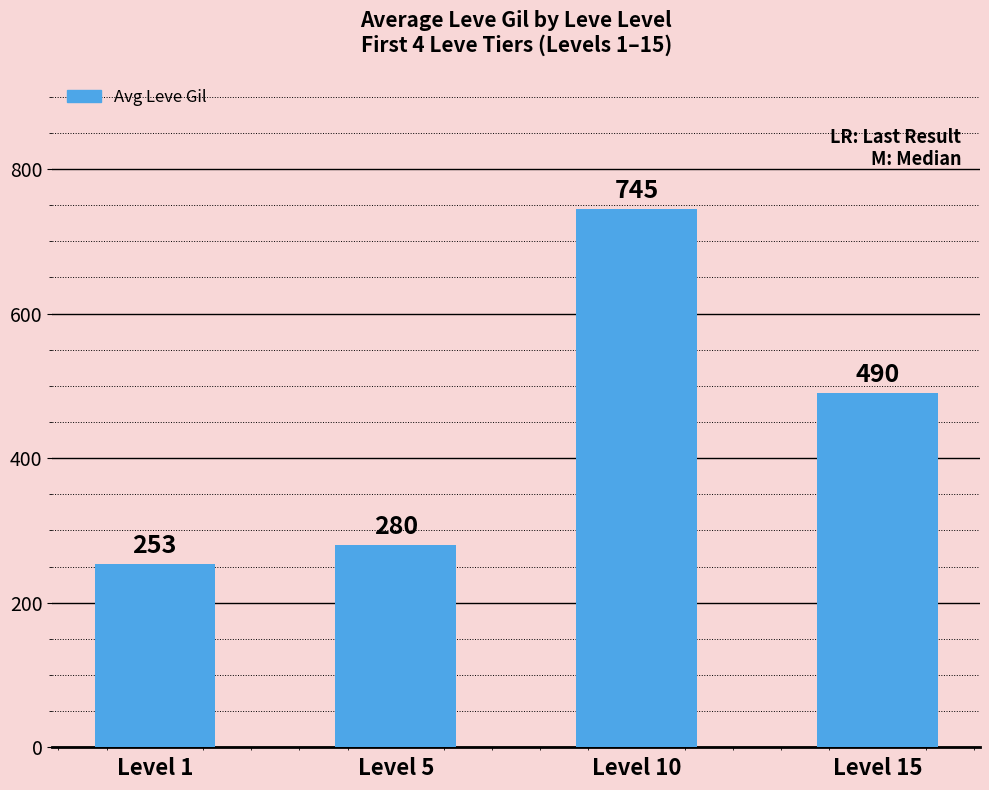

What is the value of the 3rd bar from the left?

745.0